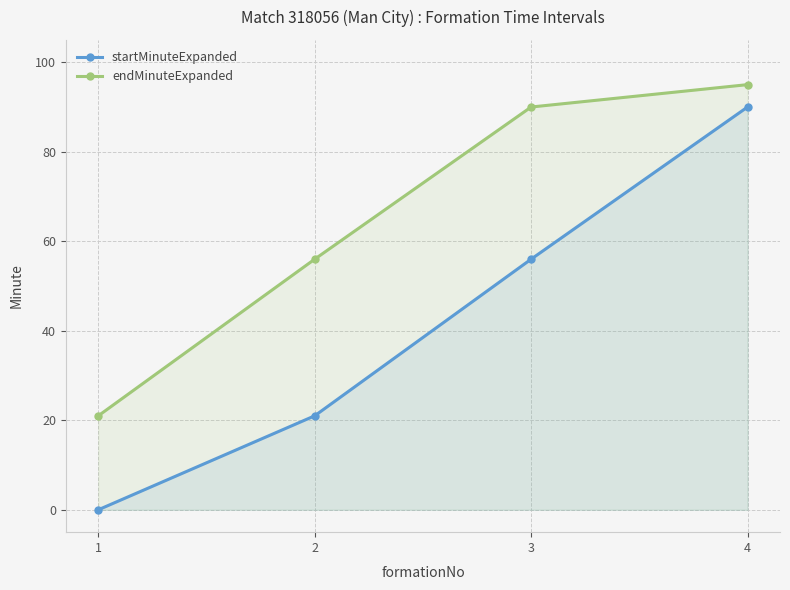

Which label corresponds to the largest value in the chart?

4